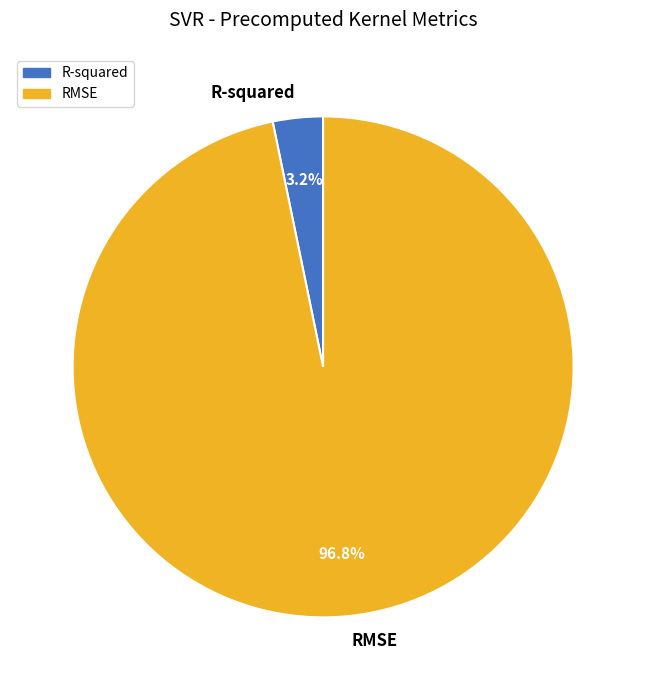

Does R-squared account for over 50% of the chart?

No